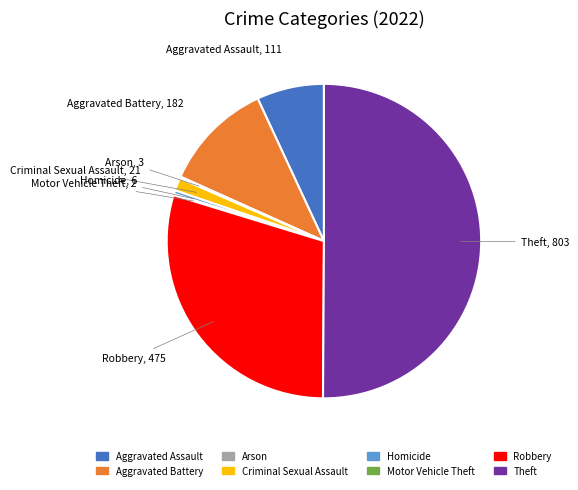

Which slice is the largest?

Theft